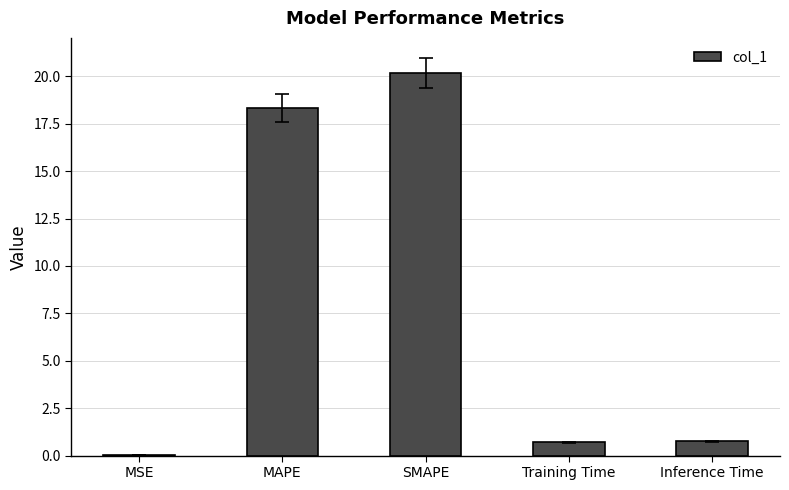

True or false: the data shows 18.3 at MAPE.

True